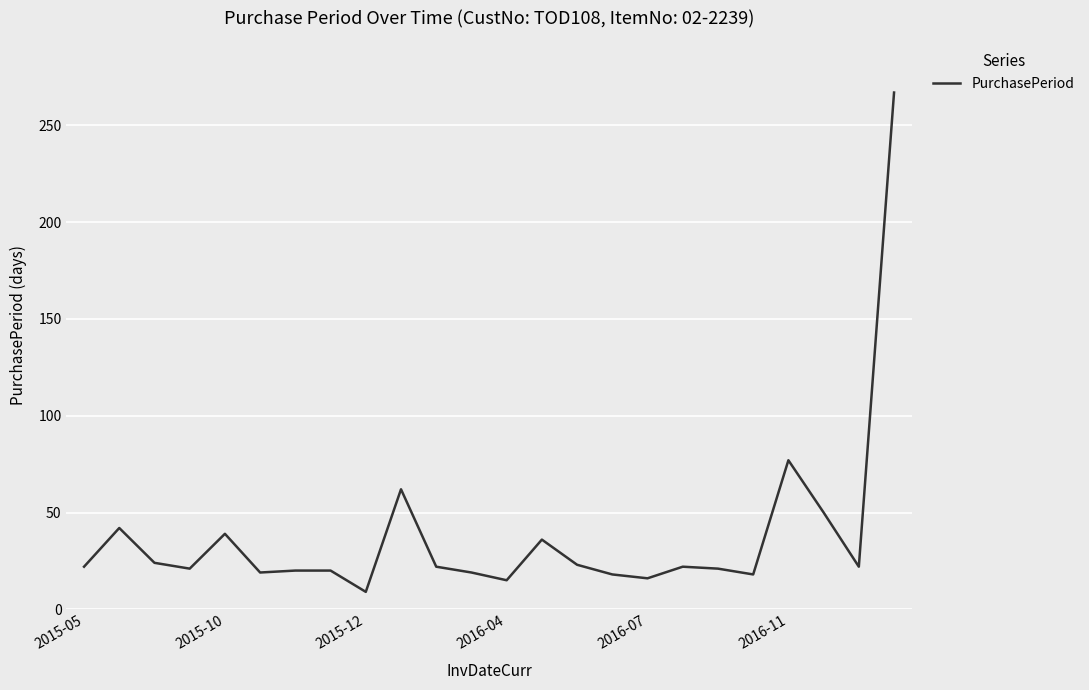

What is the difference between the second highest and second lowest values?

62